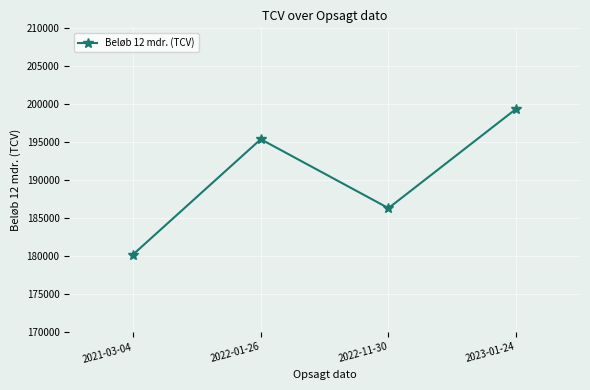

What is the maximum value shown in the chart?

199392.4